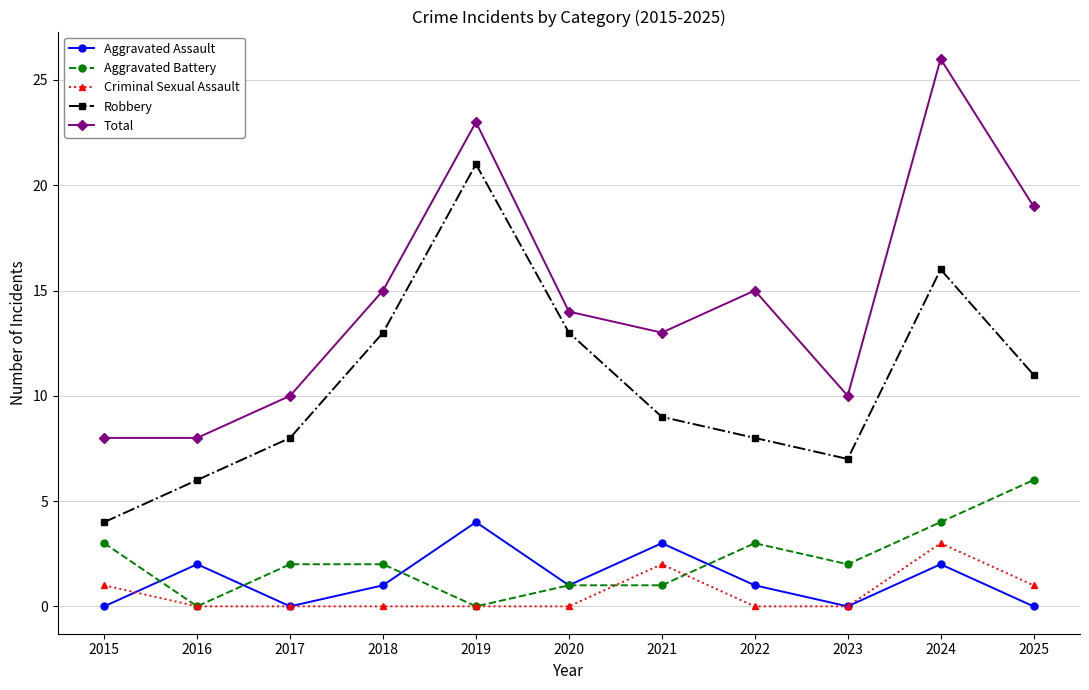

Where does the Aggravated Battery series first go above 2?

2015